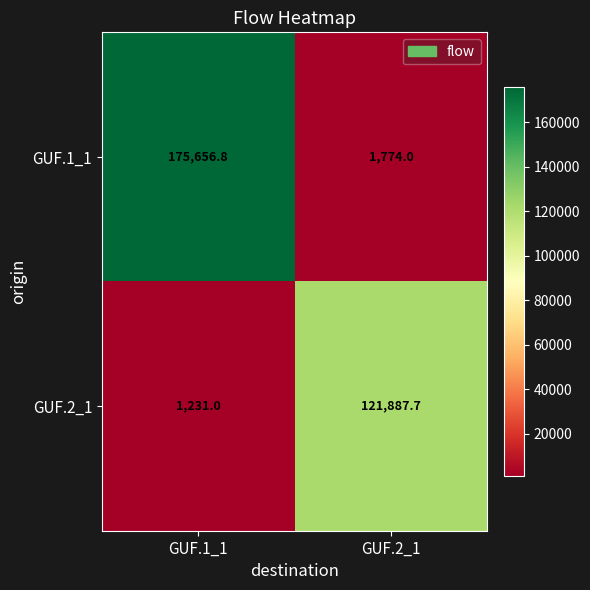

Read the GUF.2_1 value at GUF.2_1.

121887.7